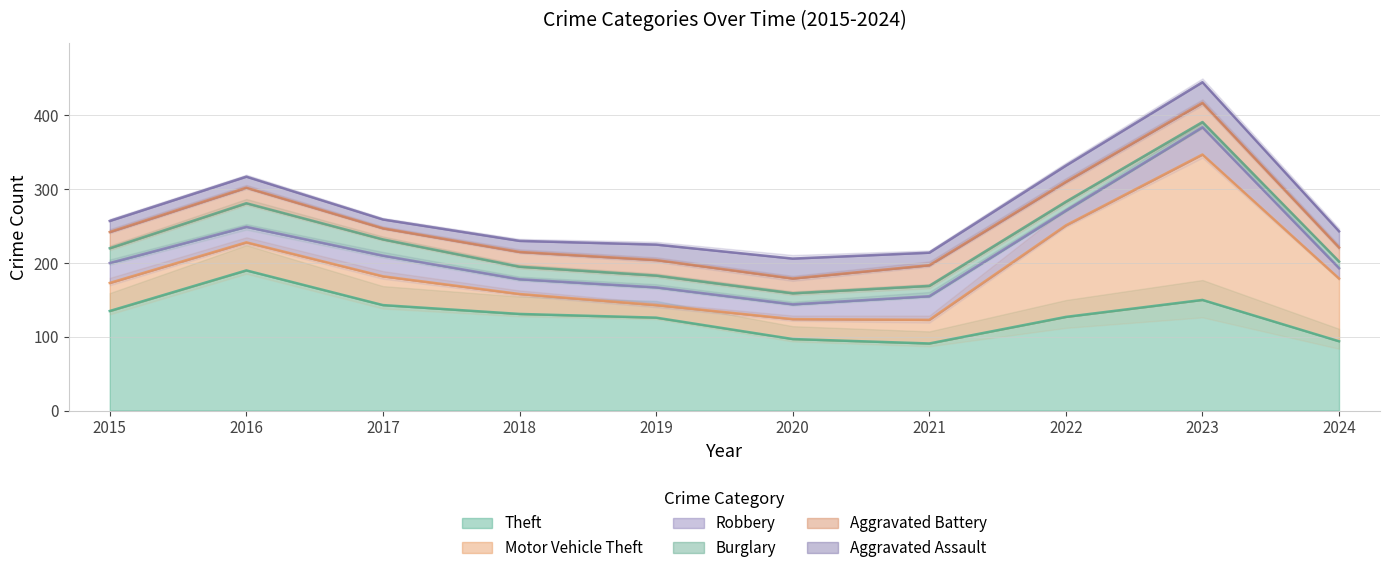

Where is Aggravated Battery nearest to the value 21?

2016